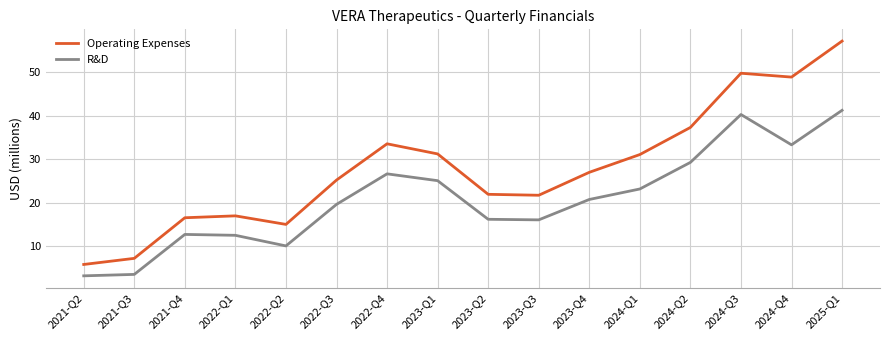

At 2022-Q3, list the series in order from smallest to largest.

R&D, Operating Expenses